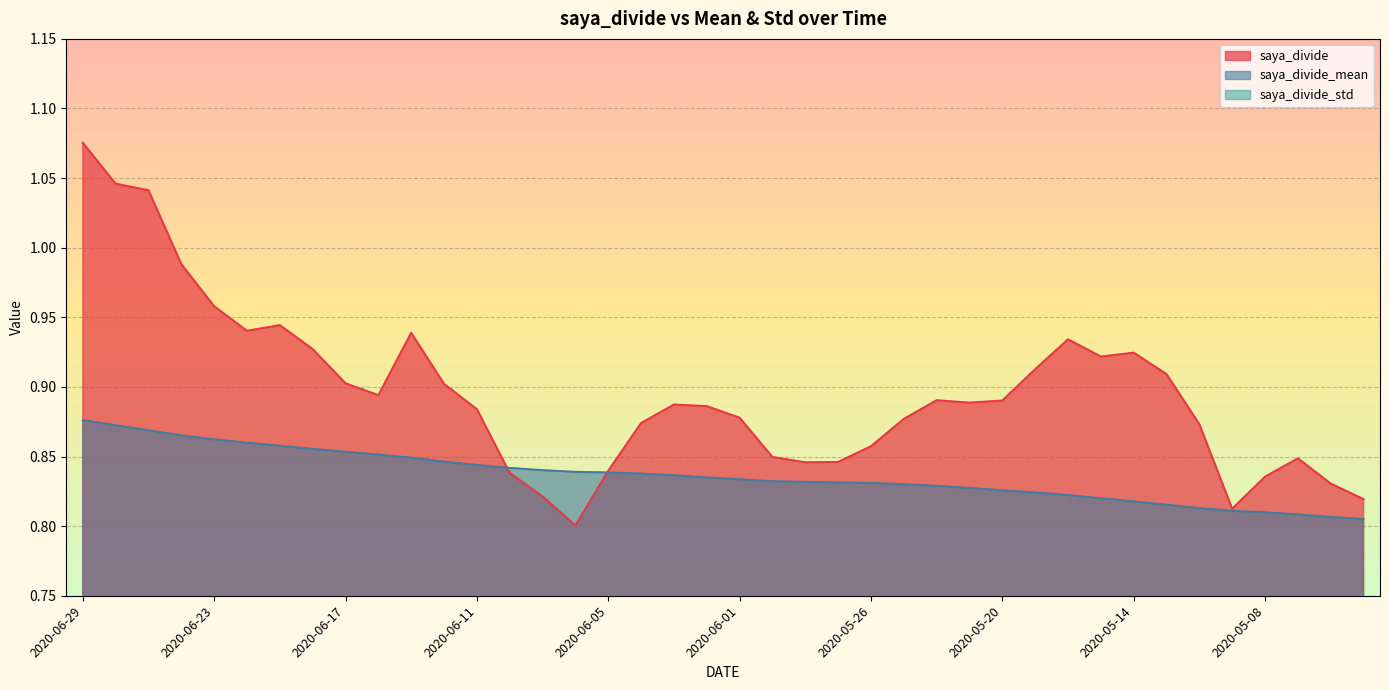

What is the maximum value for saya_divide?

1.1